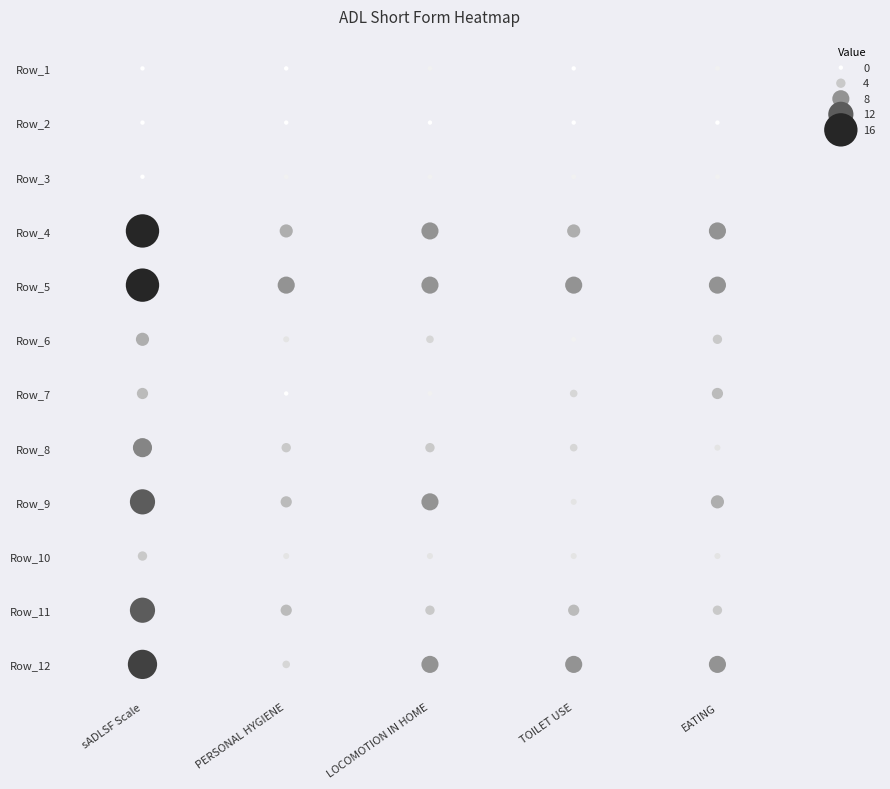

Is it true that 3 equals 1 at 2?

False